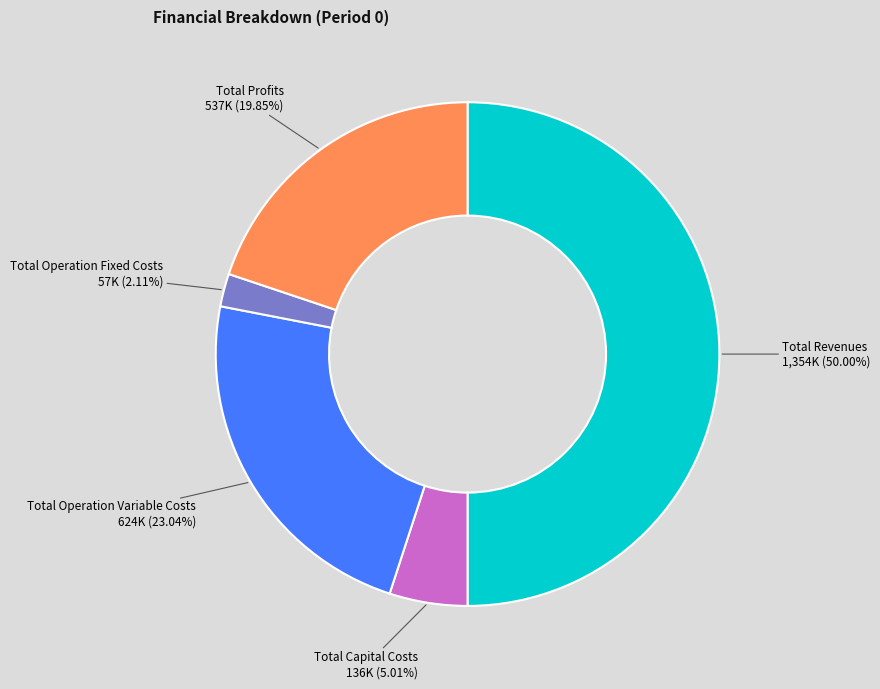

How many segments does this pie chart have?

5